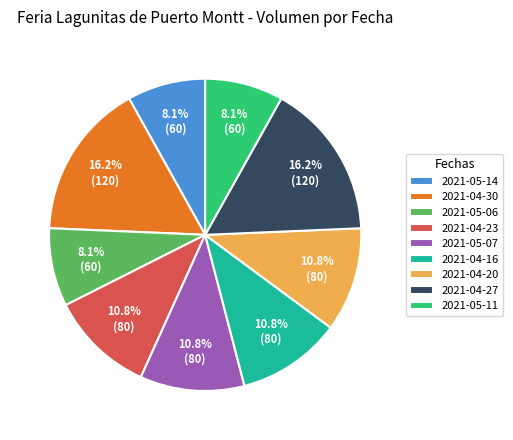

How many segments does this pie chart have?

9